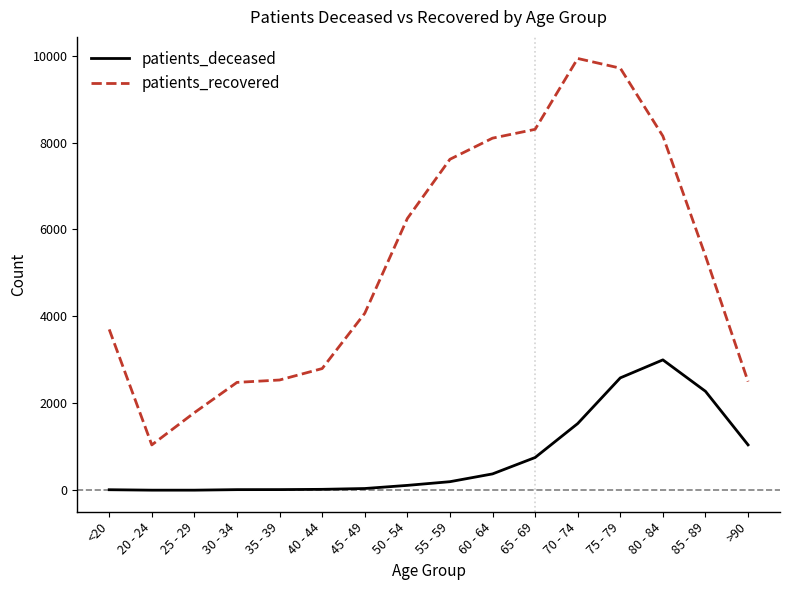

How many lines are shown in the chart?

2